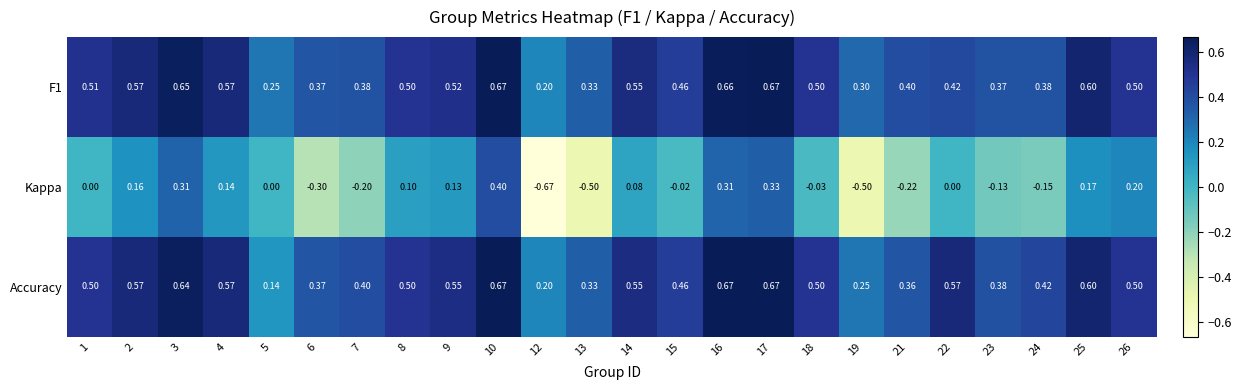

Is the value of F1 at 7 greater than the value of Accuracy at 2?

No